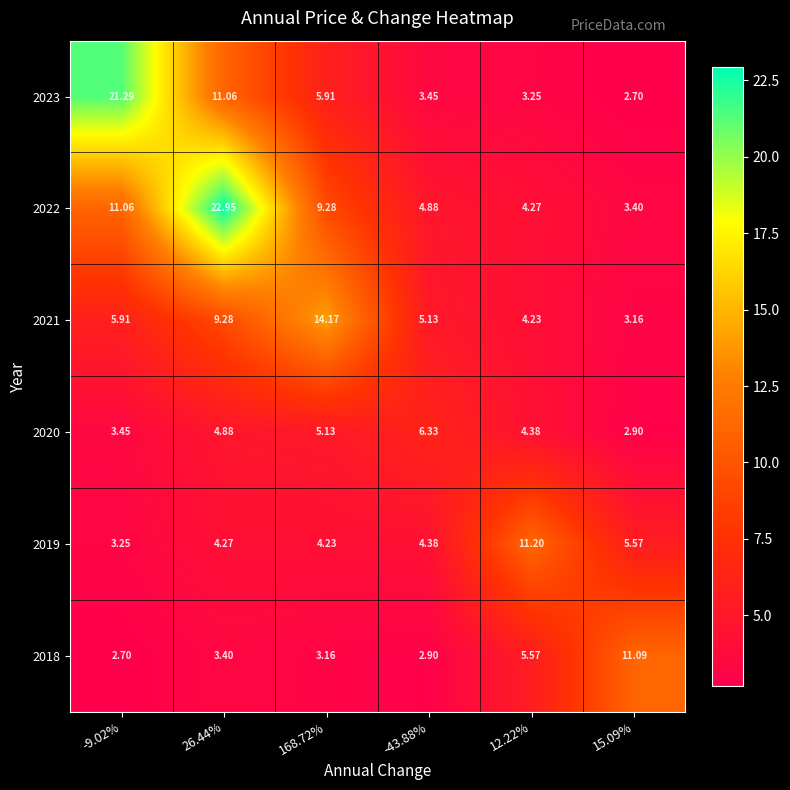

Which series has the widest spread of values?

2022